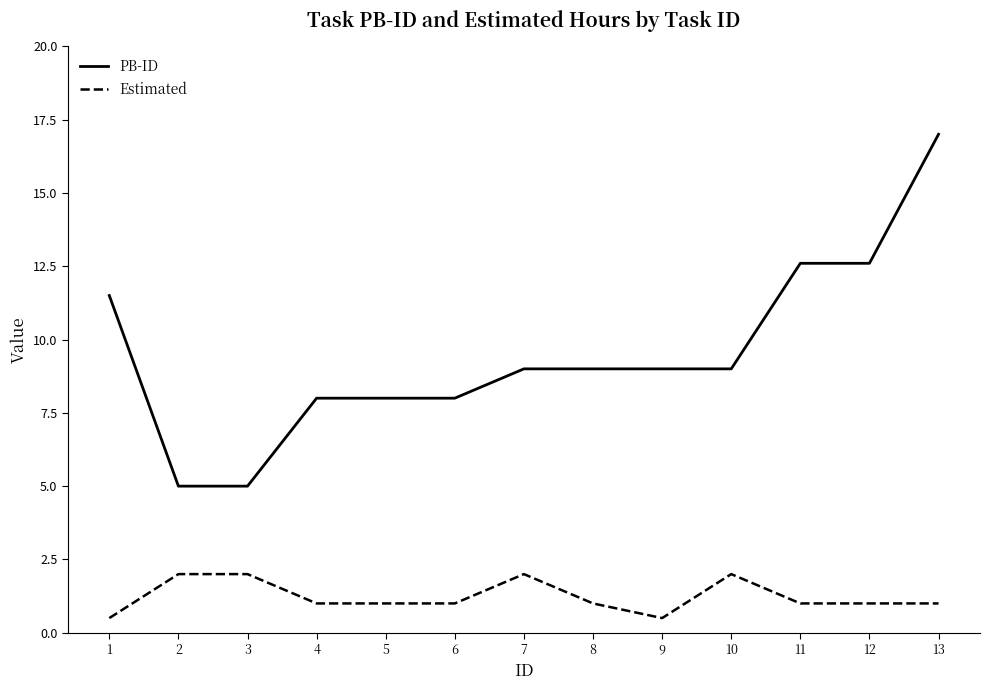

What is the smallest value displayed?

0.5